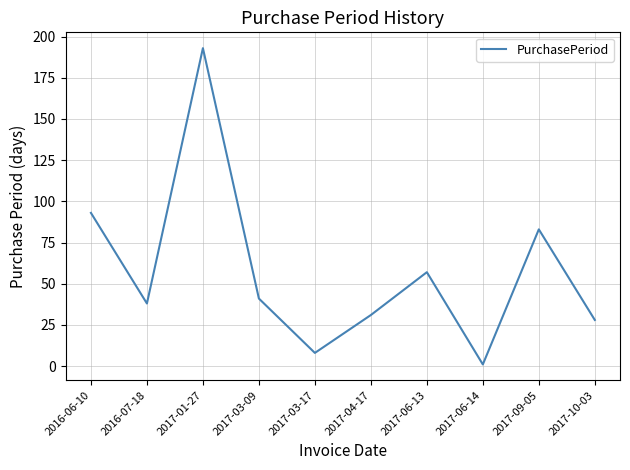

Reading right to left, transcribe all the data shown in this chart.

2017-10-03=28	2017-09-05=83	2017-06-14=1	2017-06-13=57	2017-04-17=31	2017-03-17=8	2017-03-09=41	2017-01-27=193	2016-07-18=38	2016-06-10=93